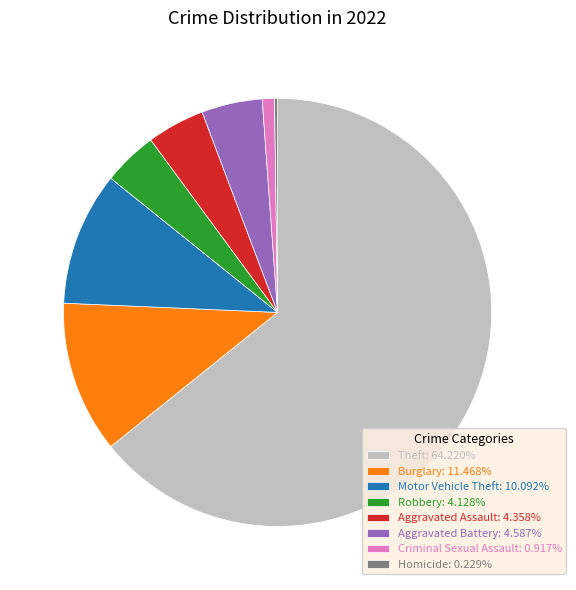

Is there a majority slice in this chart?

Yes